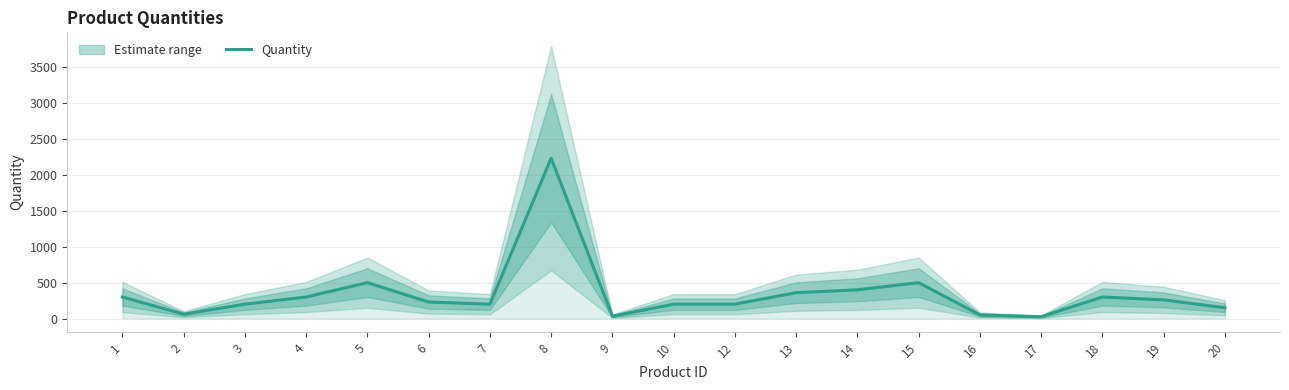

What is the difference between the second highest and second lowest values?

467